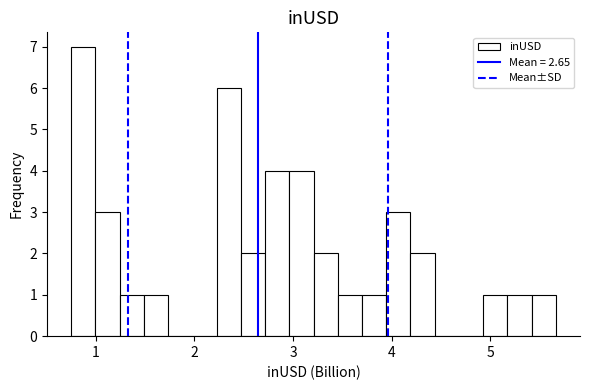

Read against the x-axis, roughly where is the centre of the tallest bar?

0.9